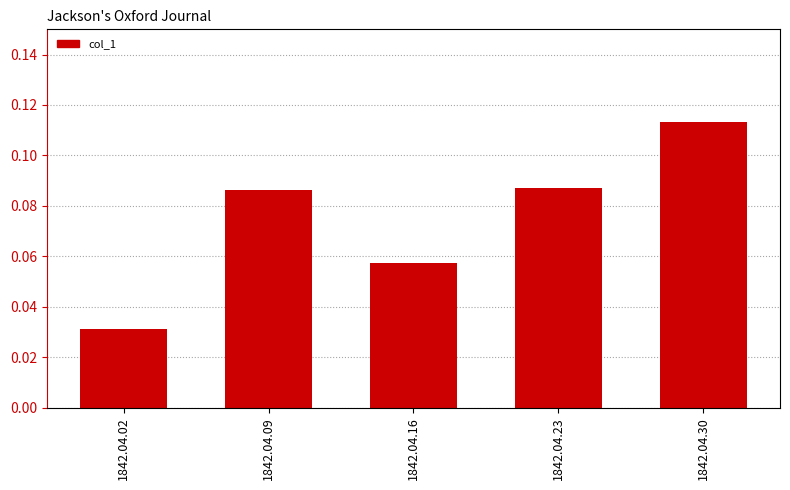

True or false: the data shows 0.0 at 1842.04.09.

False